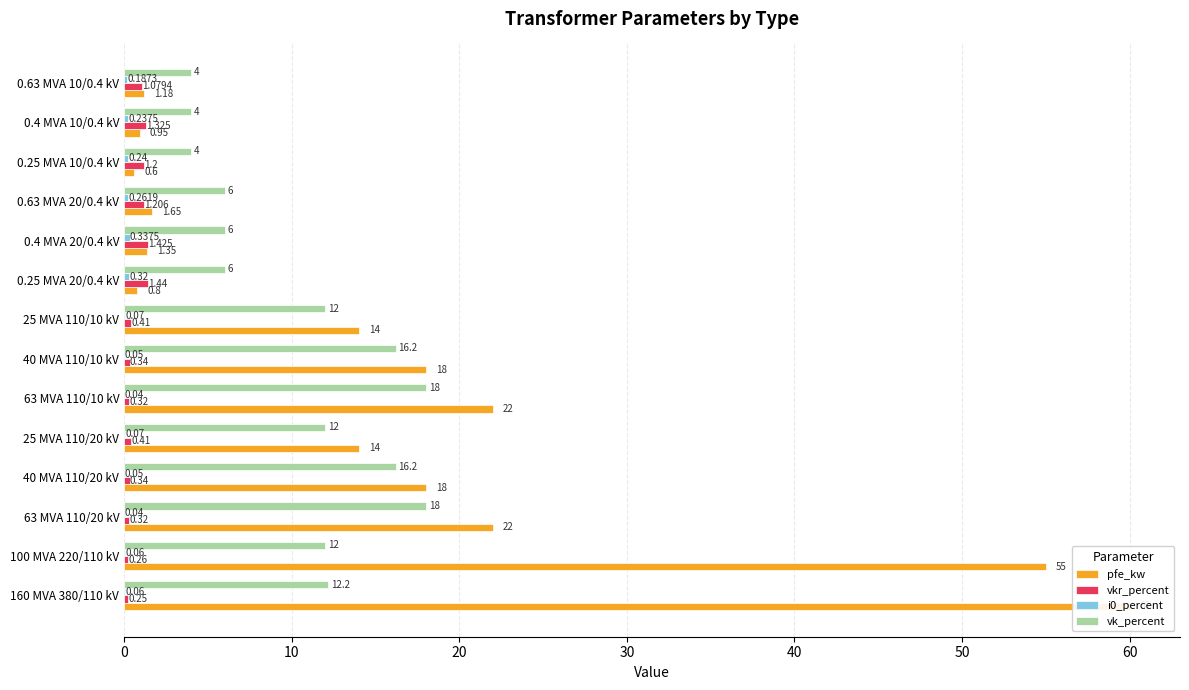

What is the value of the vk_percent bar at the 2nd from the left?

12.0